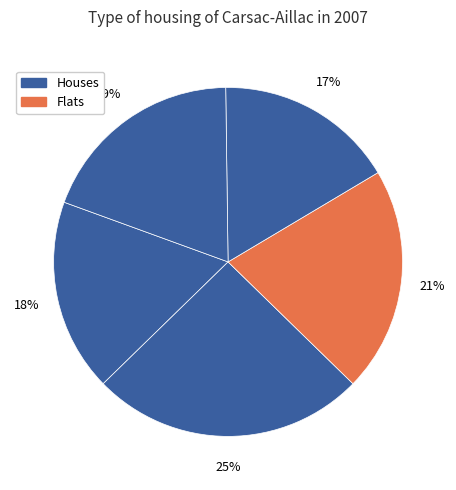

How many slices are in this pie chart?

5